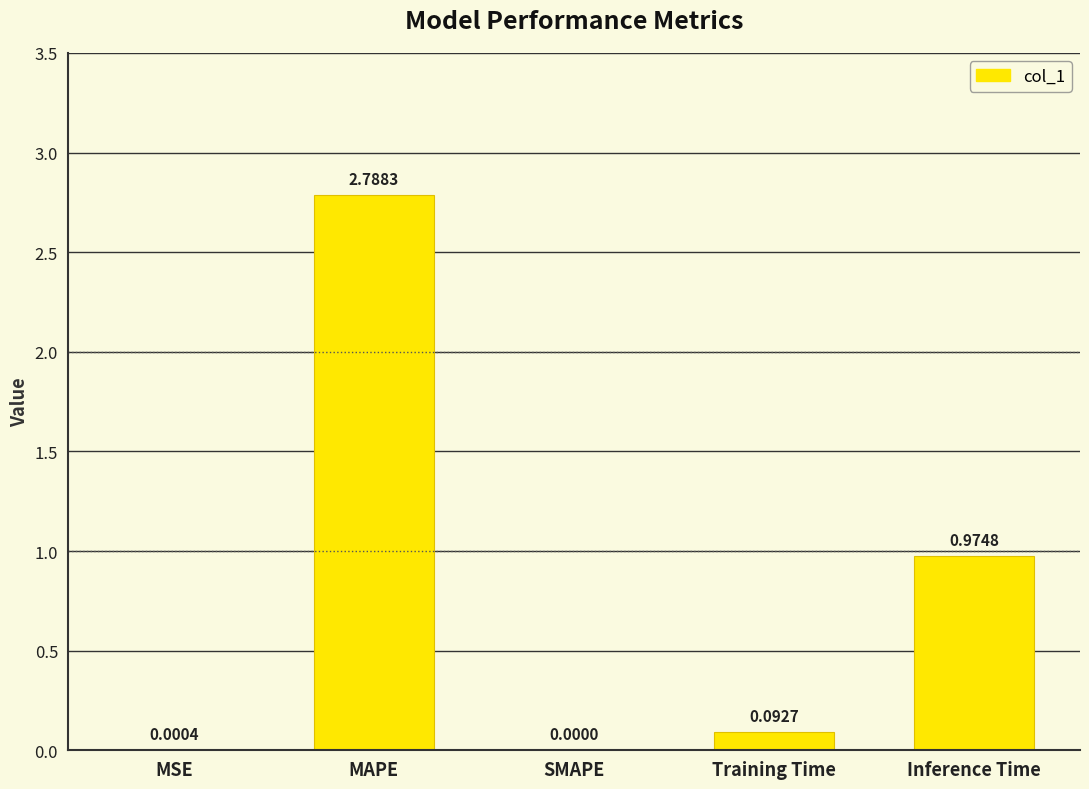

Are the bars horizontal?

No